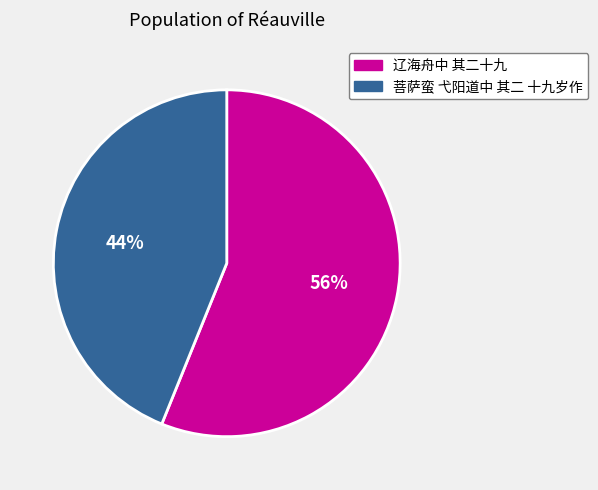

Approximately how many times larger is the value at 菩萨蛮 弋阳道中 其二 十九岁作 compared to 辽海舟中 其二十九?

0.8